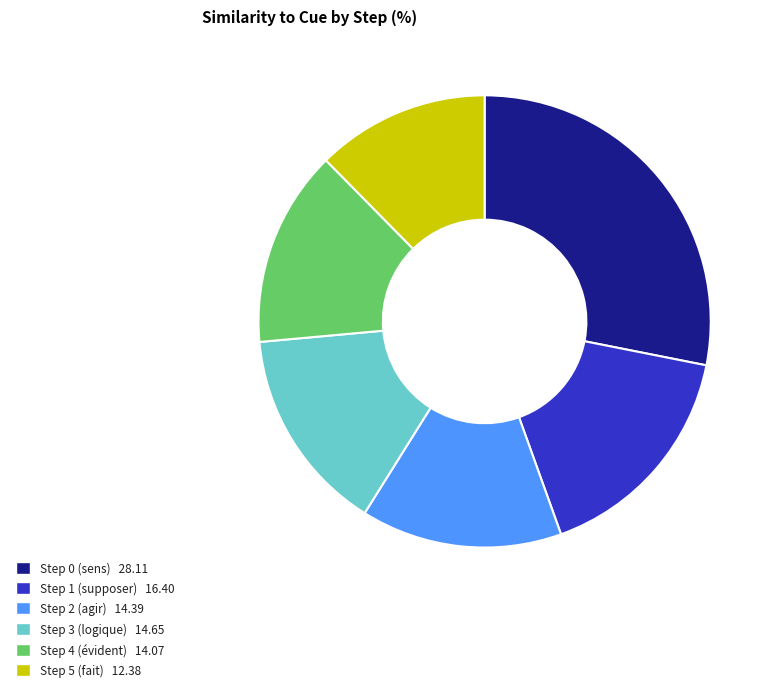

Is Step 0 (sens) the majority of the pie?

No